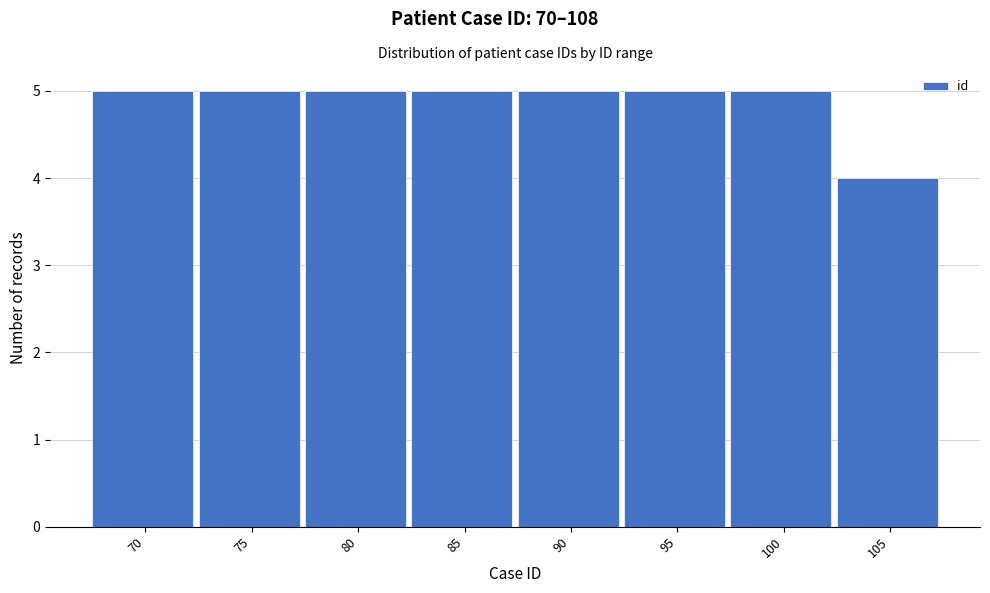

Reading right to left, list all the values displayed in this chart.

105=4	100=5	95=5	90=5	85=5	80=5	75=5	70=5